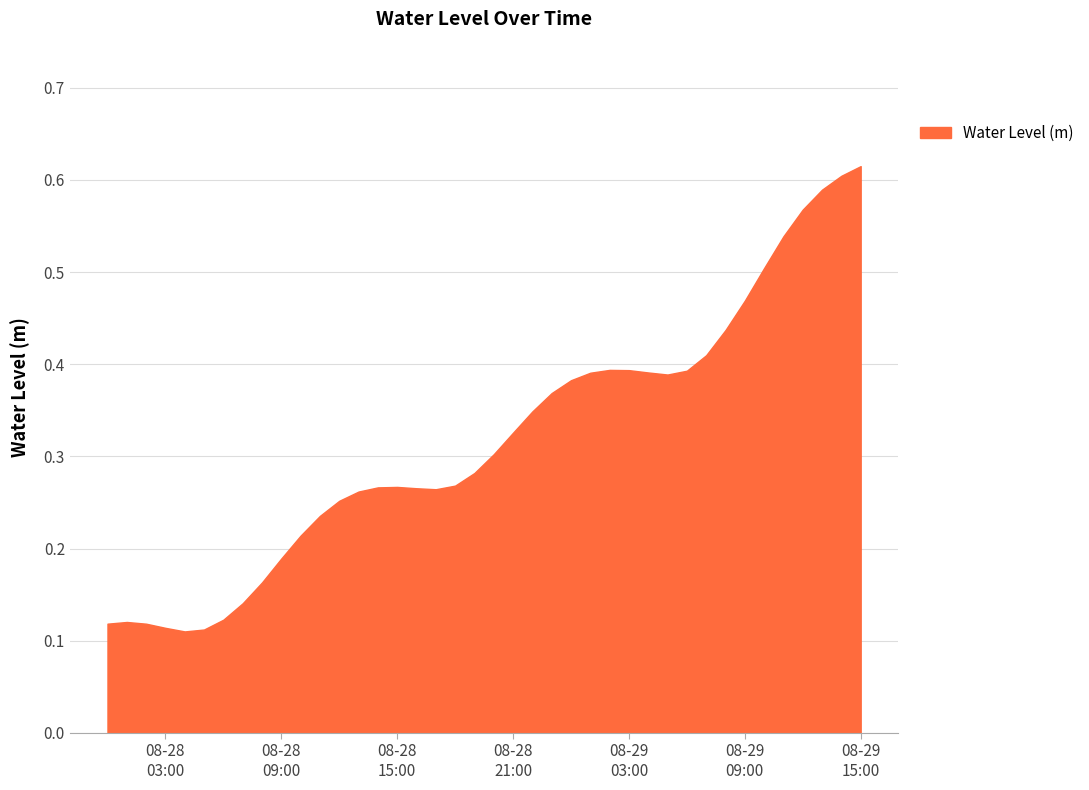

Reading left to right, extract all data points from this chart.

0.1	0.1	0.1	0.1	0.1	0.1	0.1	0.1	0.2	0.2	0.2	0.2	0.3	0.3	0.3	0.3	0.3	0.3	0.3	0.3	0.3	0.3	0.3	0.4	0.4	0.4	0.4	0.4	0.4	0.4	0.4	0.4	0.4	0.5	0.5	0.5	0.6	0.6	0.6	0.6